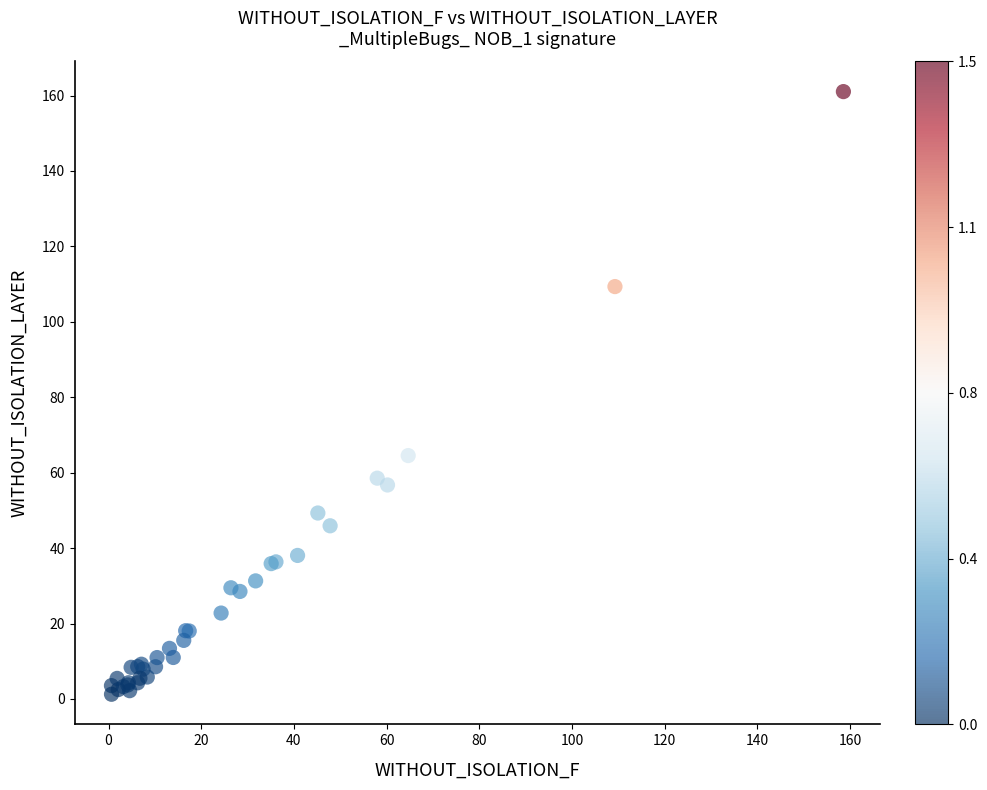

What Y value in the scatter plot is closest to 81?

64.5